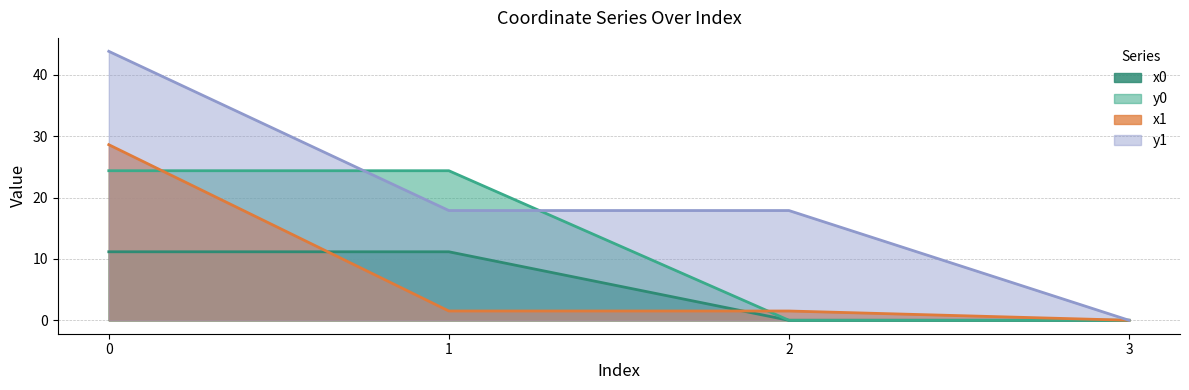

At how many categories does at least one series exceed 6?

3